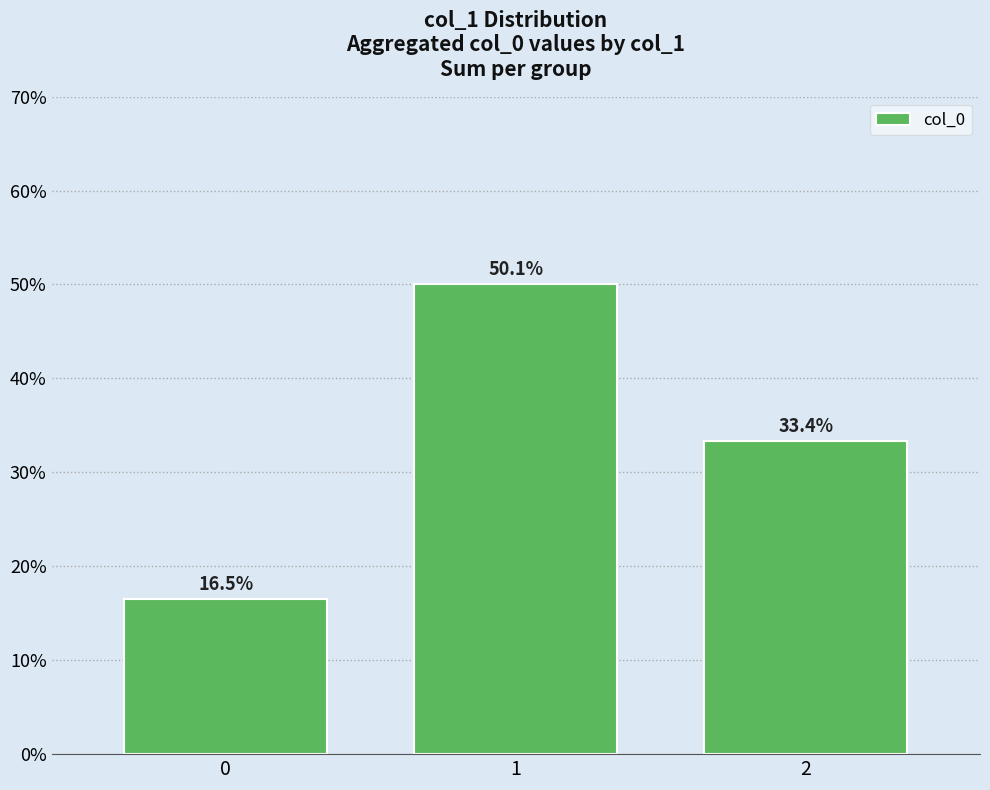

What is the smallest value displayed?

16.5